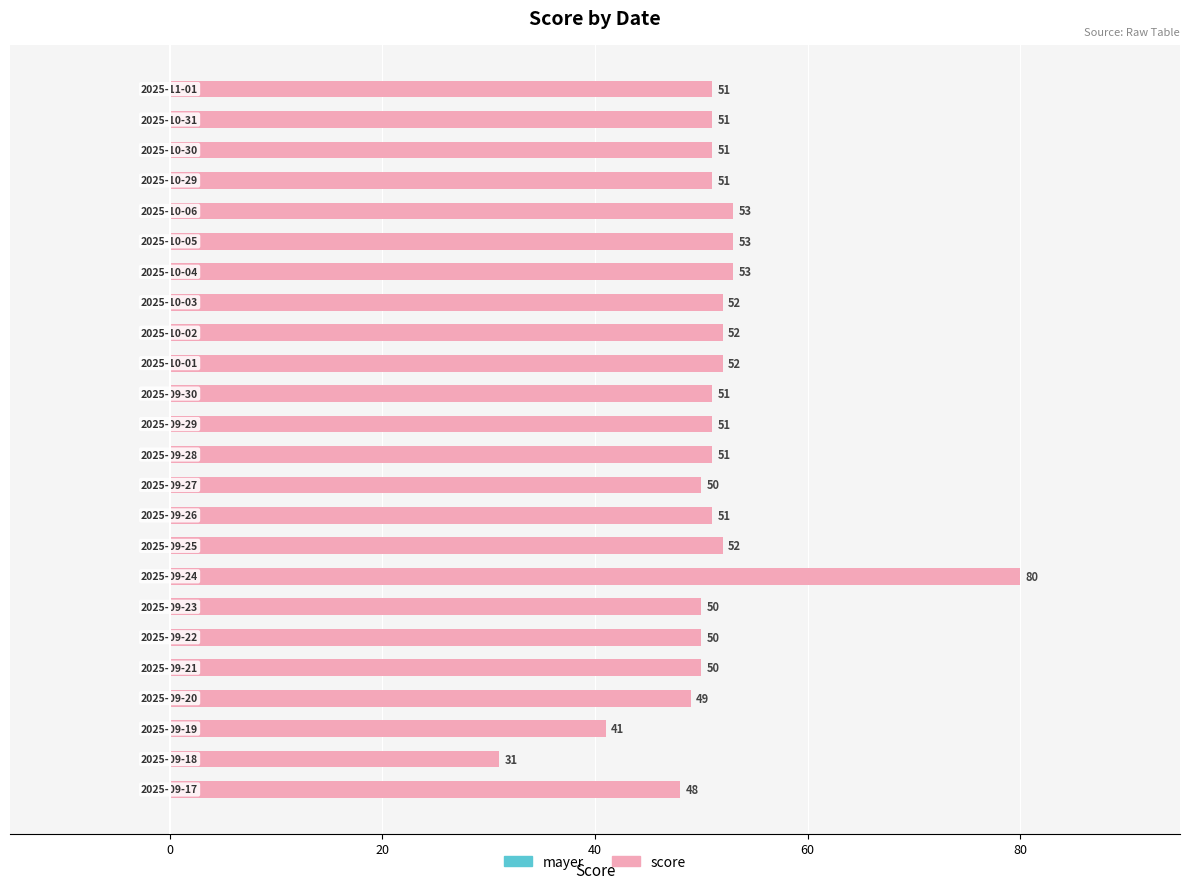

What is the smallest value displayed?

31